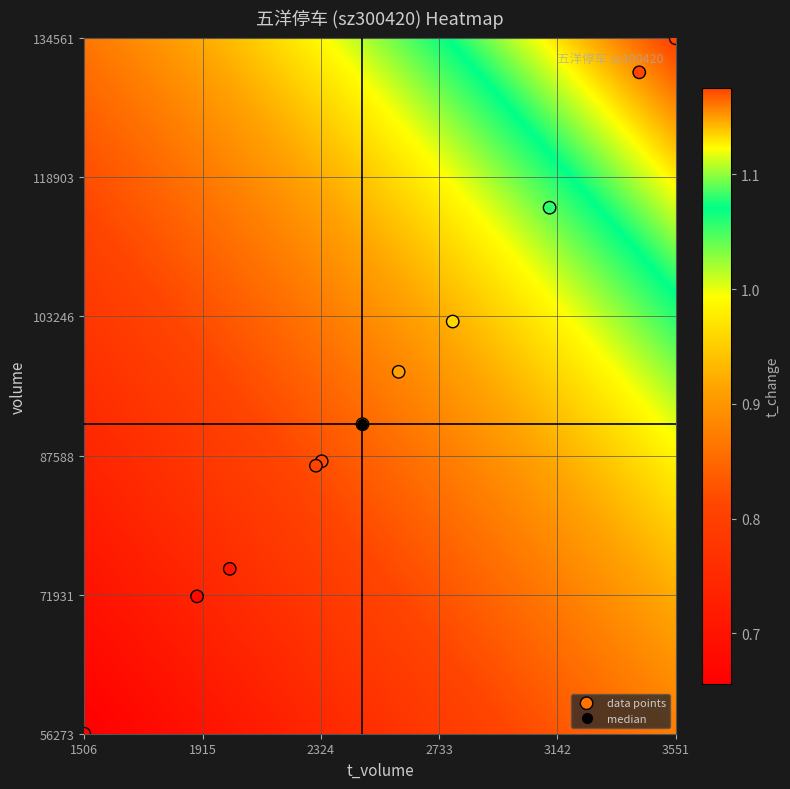

What Y value in the scatter plot is closest to 95417?

97014